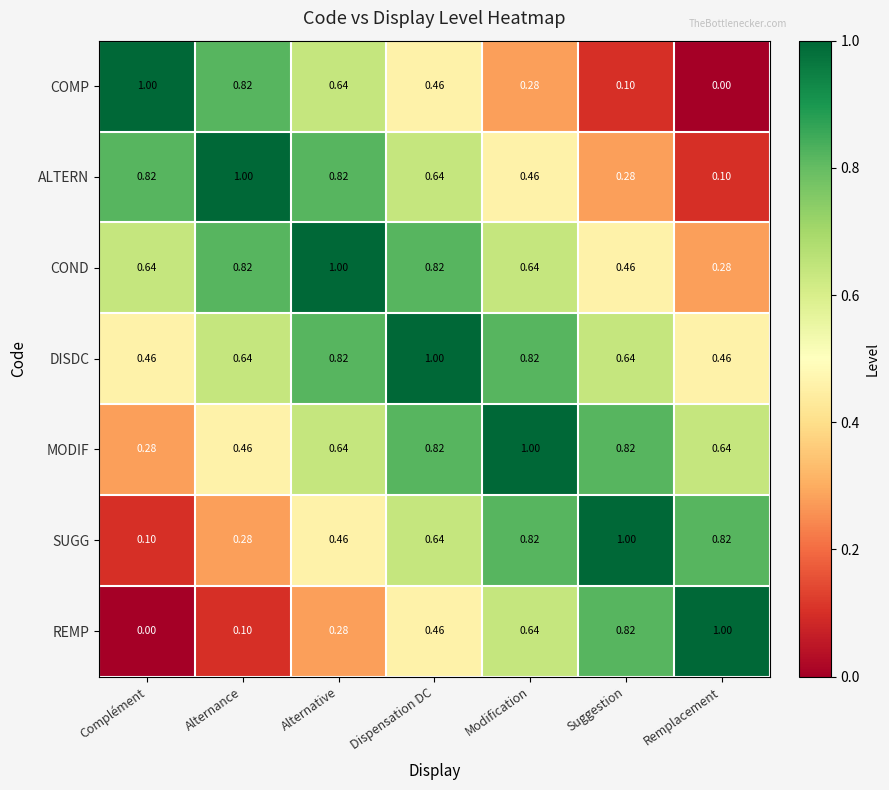

At which label does SUGG reach its minimum?

Complément